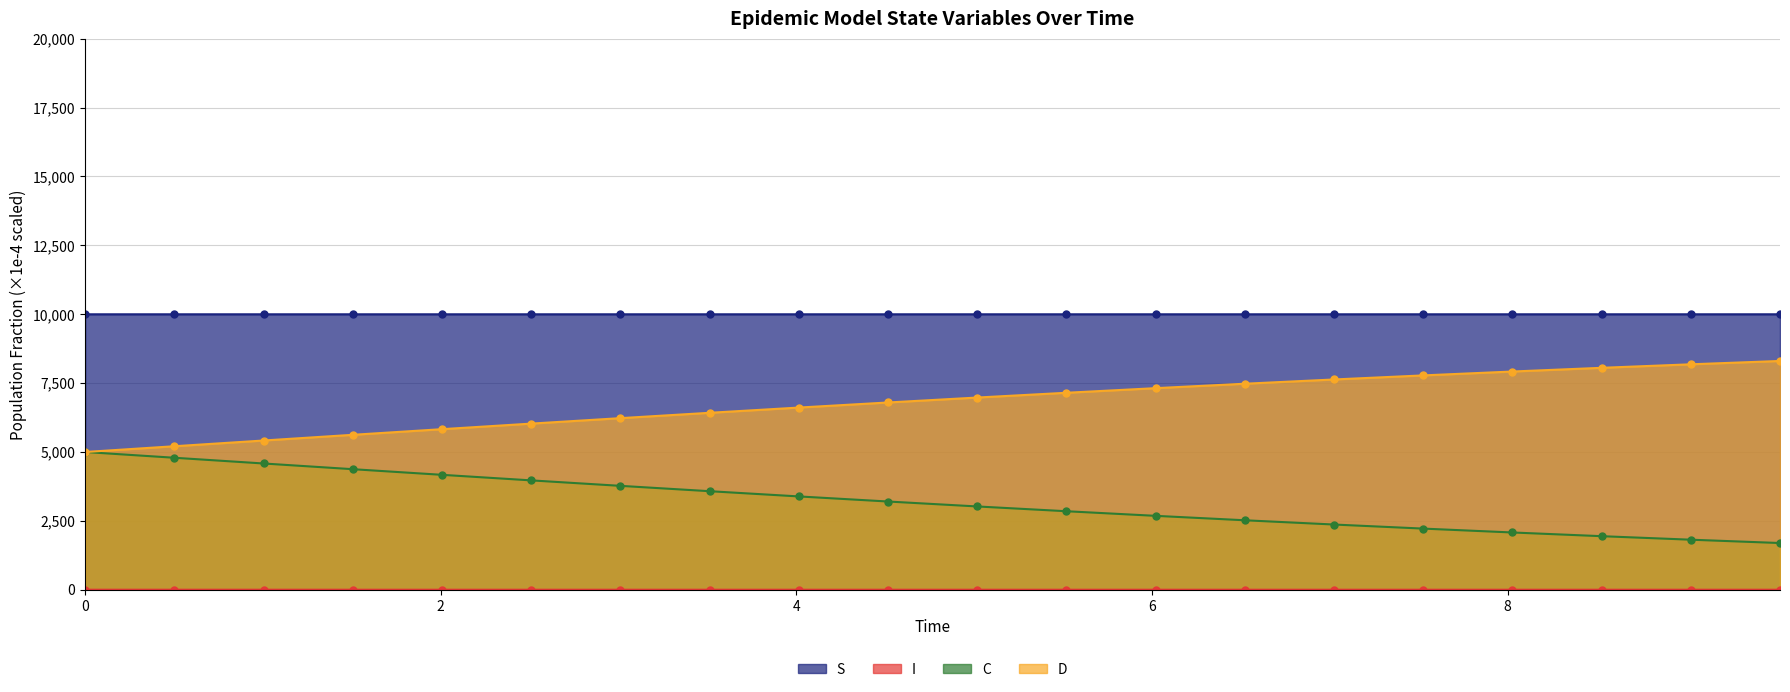

True or false: S and C intersect in this chart.

False